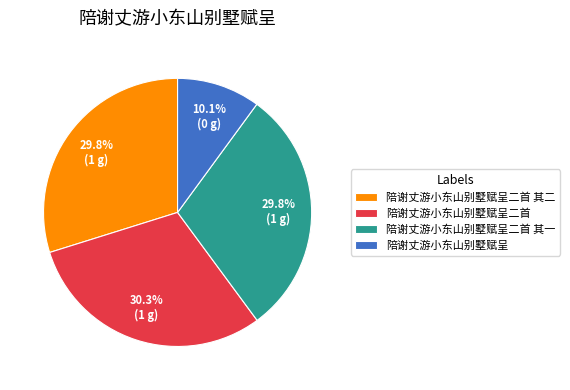

To the nearest percent, what portion does 陪谢丈游小东山别墅赋呈二首 represent?

30%